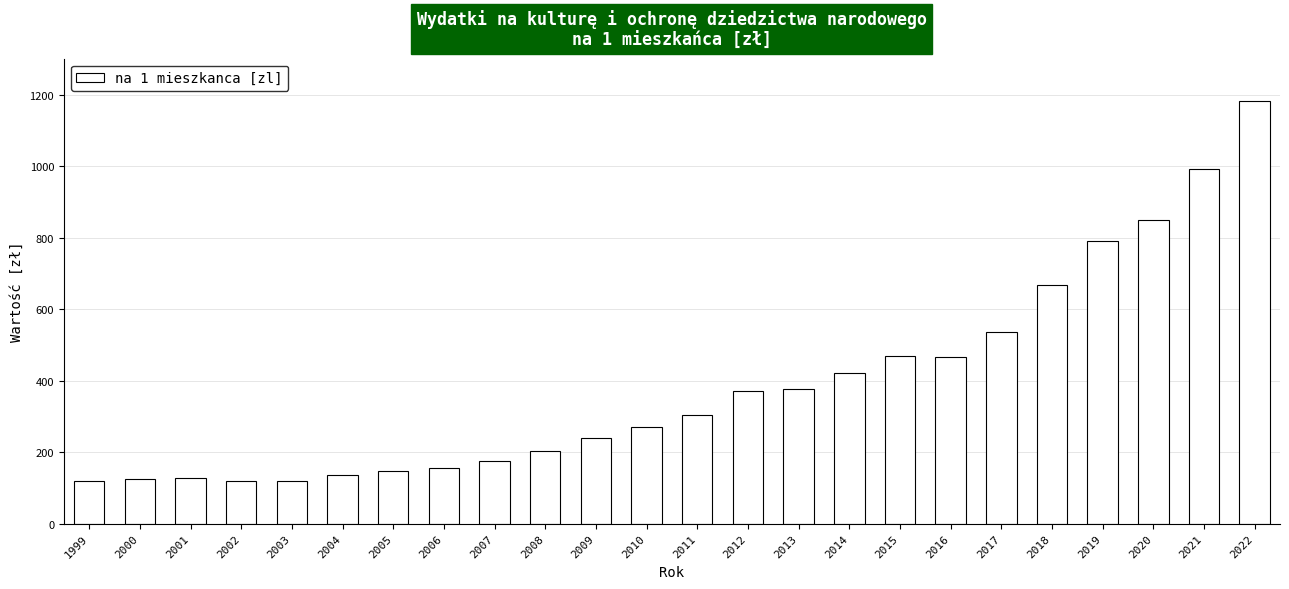

What is the sum of all values?

9352